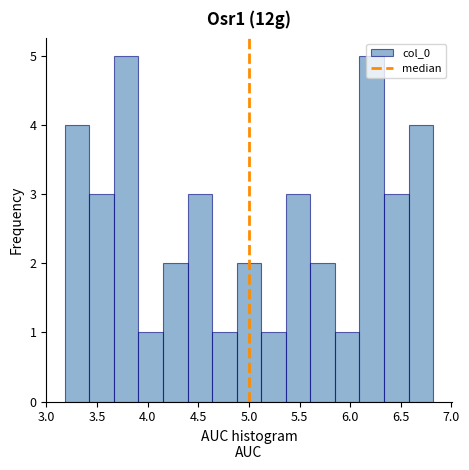

How tall is the bar that spans 4.65 to 4.90 on the x-axis? Neither the bar edges nor the heights are printed on the chart, so give them approximately, as read against the axes.

1